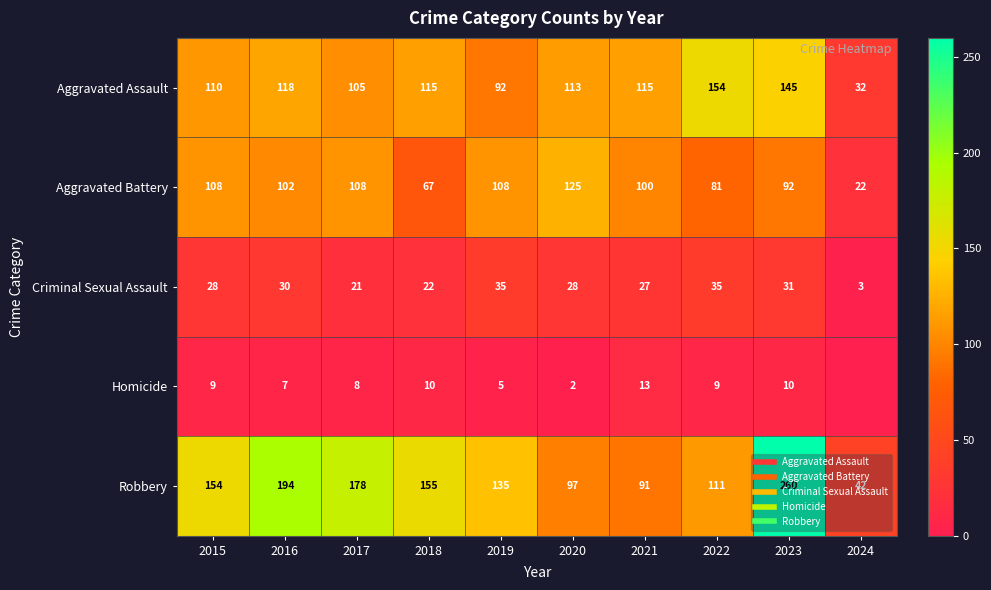

Where is Aggravated Battery nearest to the value 73?

2018